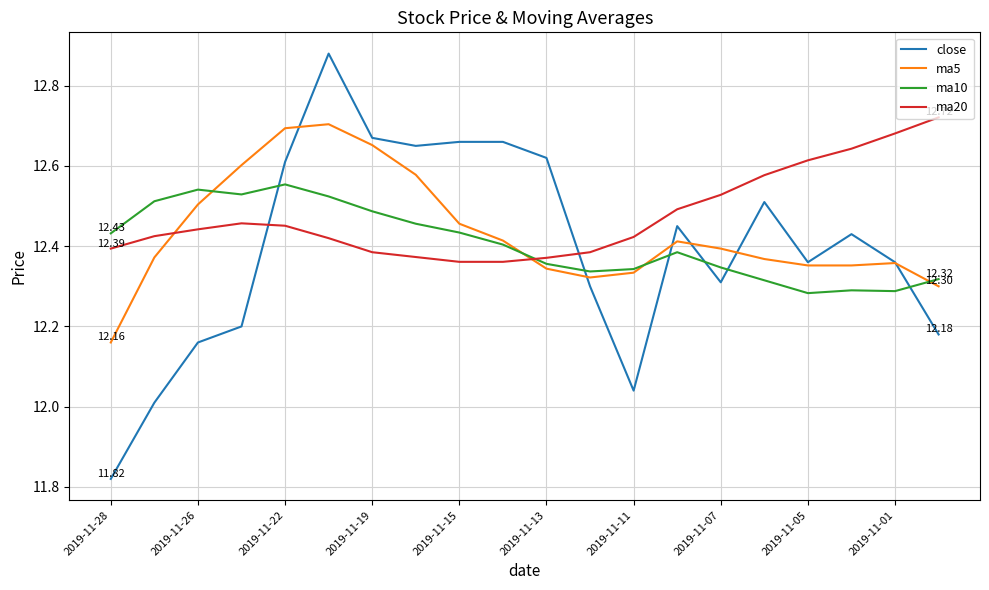

How many times do ma10 and close cross each other?

6